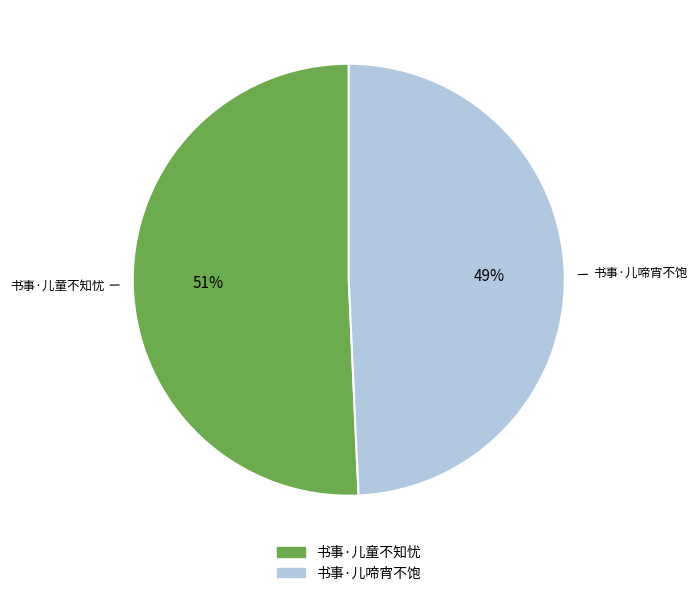

What is the largest slice in the pie chart?

书事·儿童不知忧